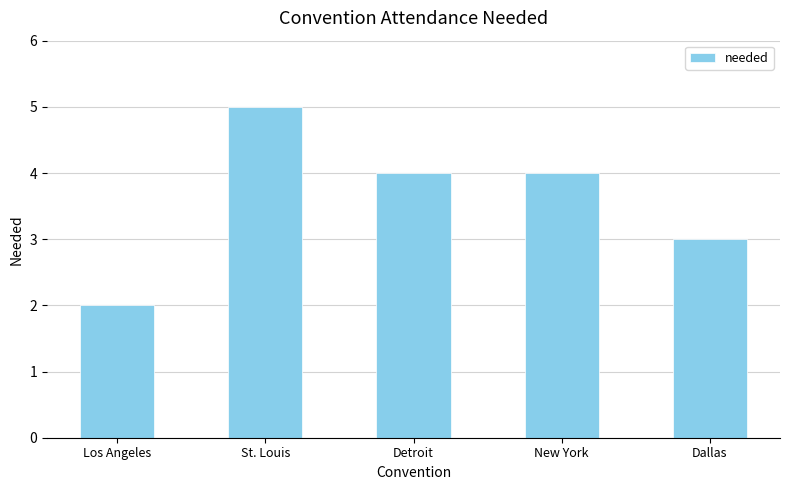

What is the change in value from Los Angeles to Detroit?

+2